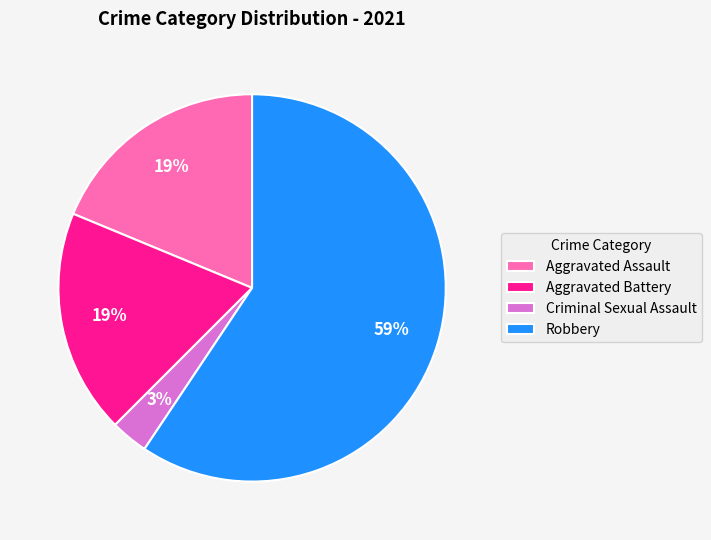

Which category accounts for the majority?

Robbery